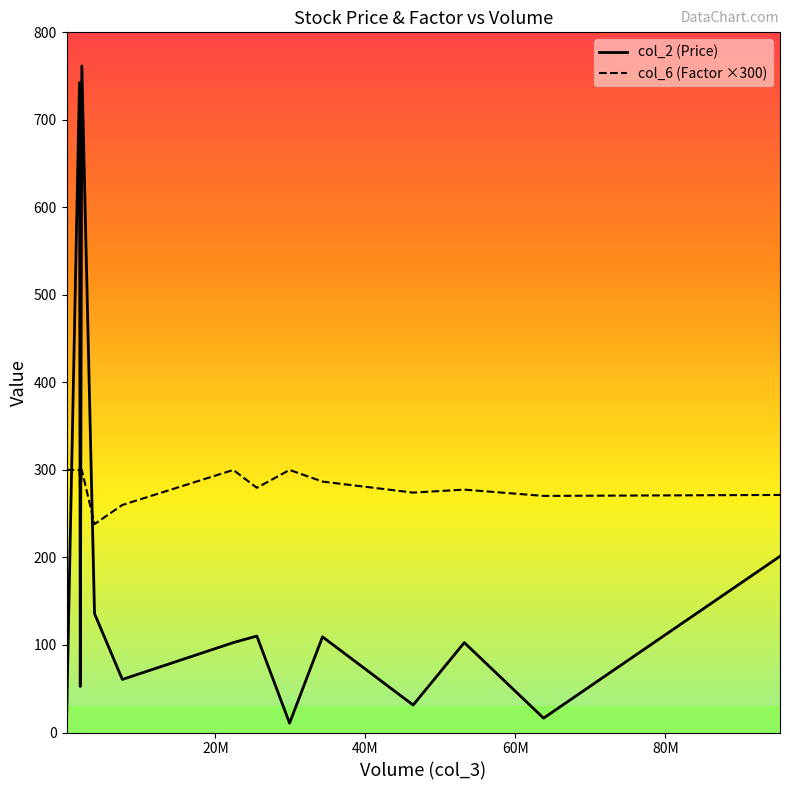

What is the difference between the maximum and minimum values in the col_6 (Factor ×300) series?

61.9